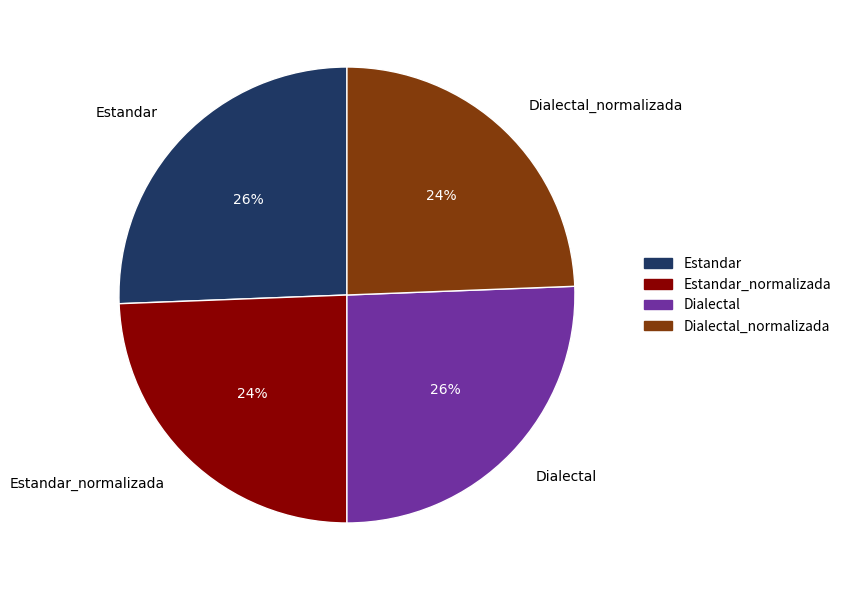

True or false: Dialectal accounts for 20% of the total.

False